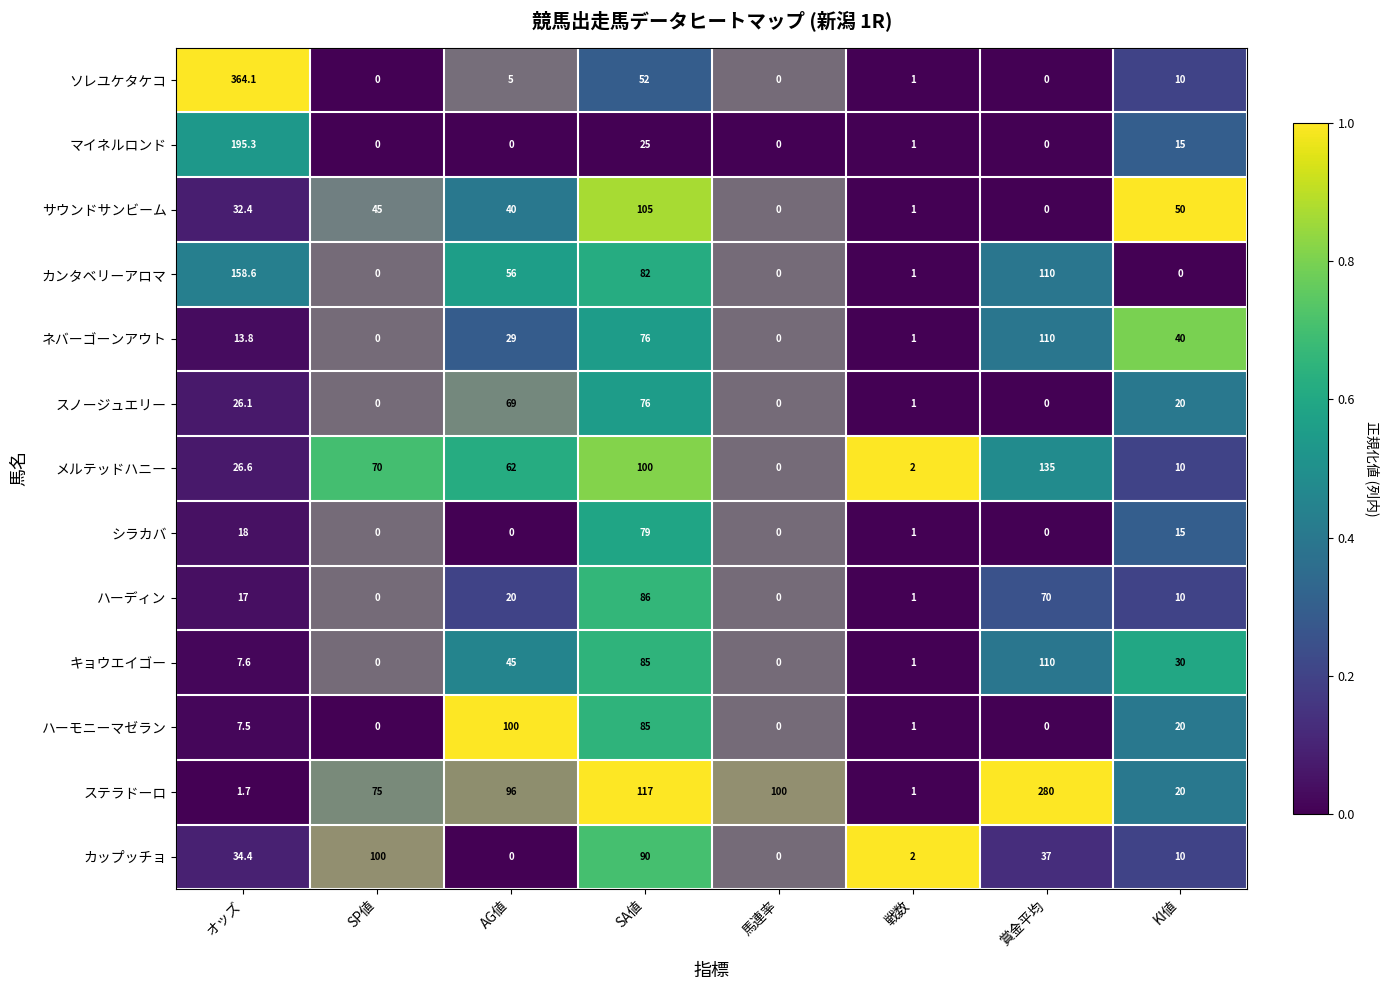

At how many categories does at least one series exceed 0?

8